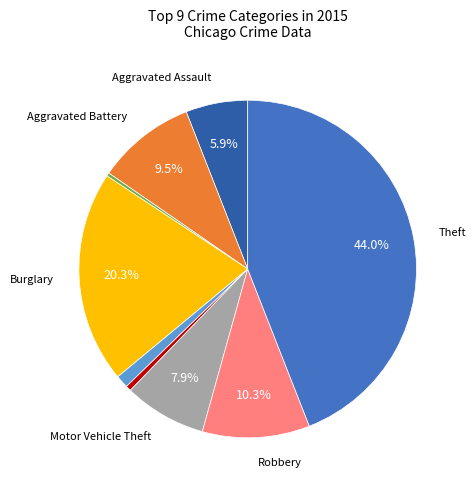

Is there any slice that represents more than half of the pie?

No